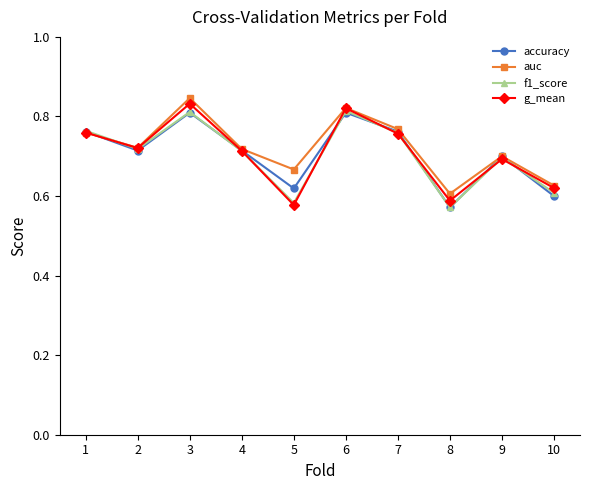

How many interior local valleys does the auc series have?

3